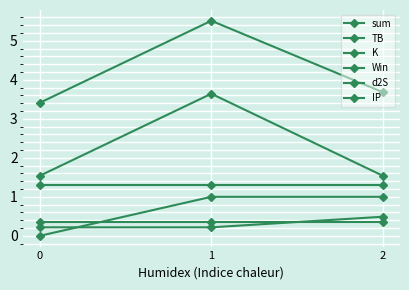

Does the chart have visible grid lines?

Yes